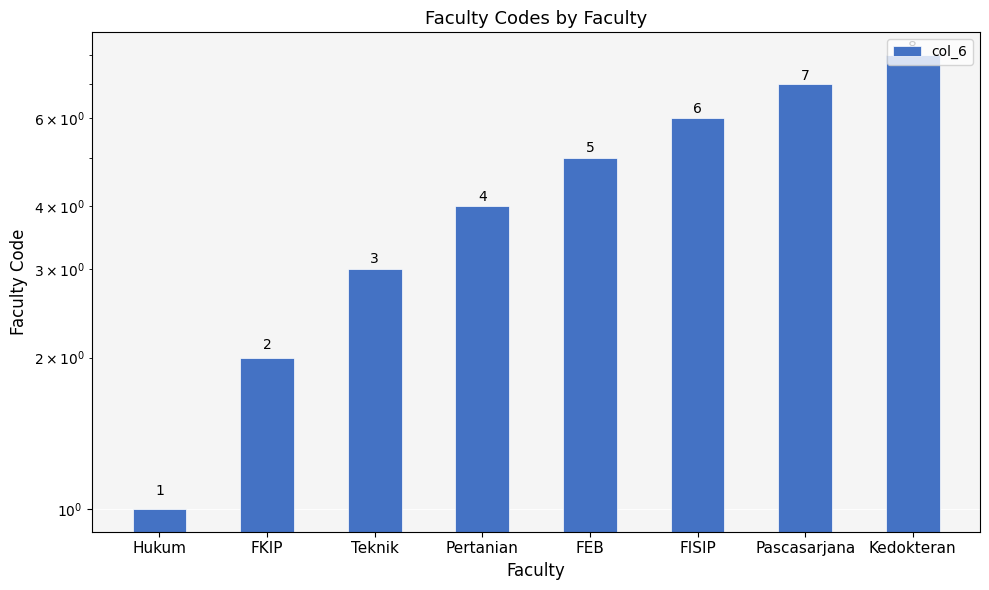

Reading left to right, extract all data points from this chart.

1	2	3	4	5	6	7	8